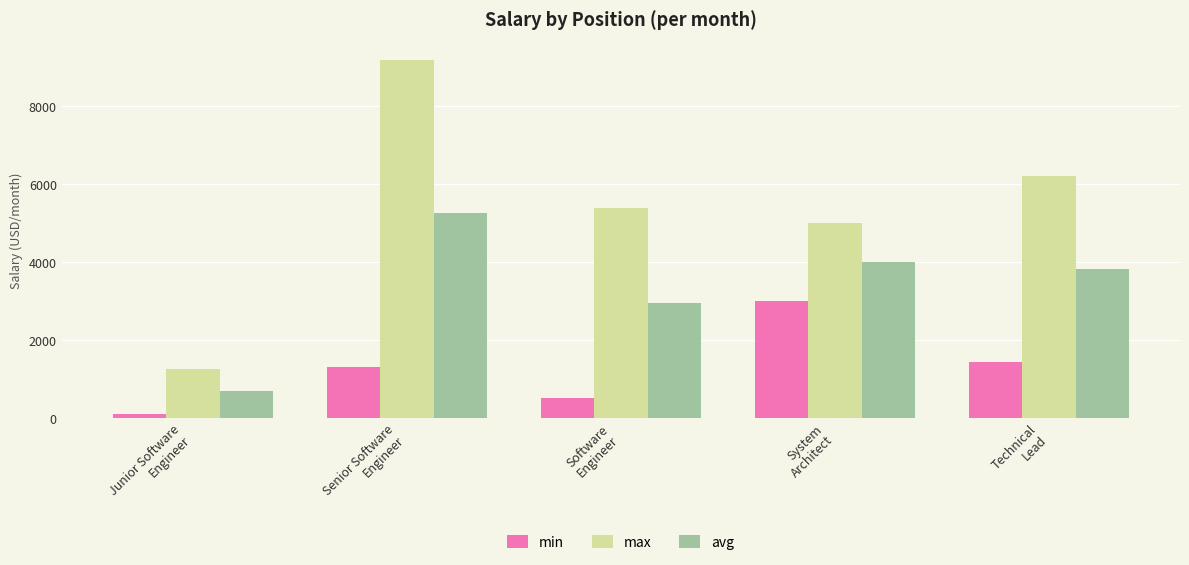

What is the average value of the avg series?

3337.5